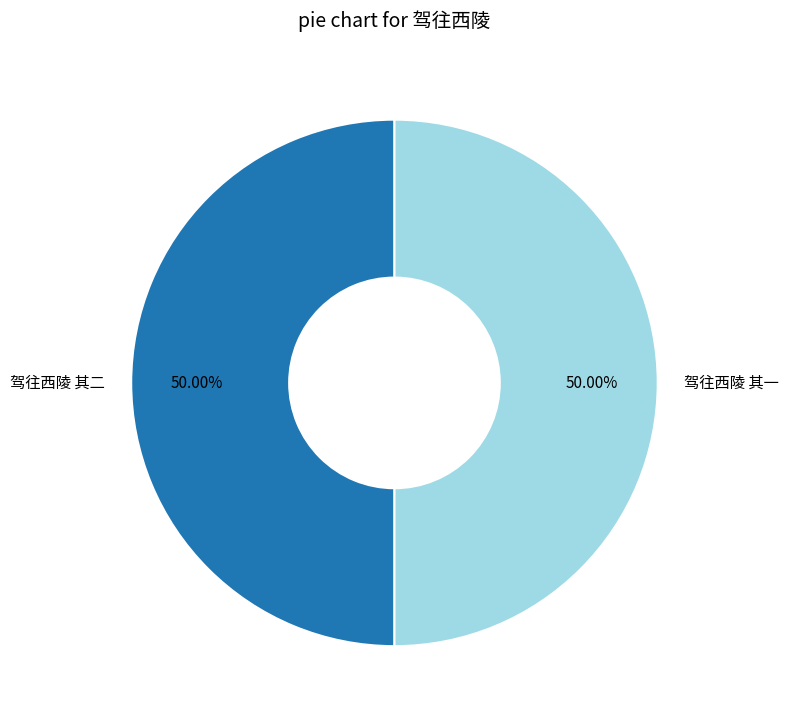

What percentage do 驾往西陵 其一 and 驾往西陵 其二 together represent?

100.0%